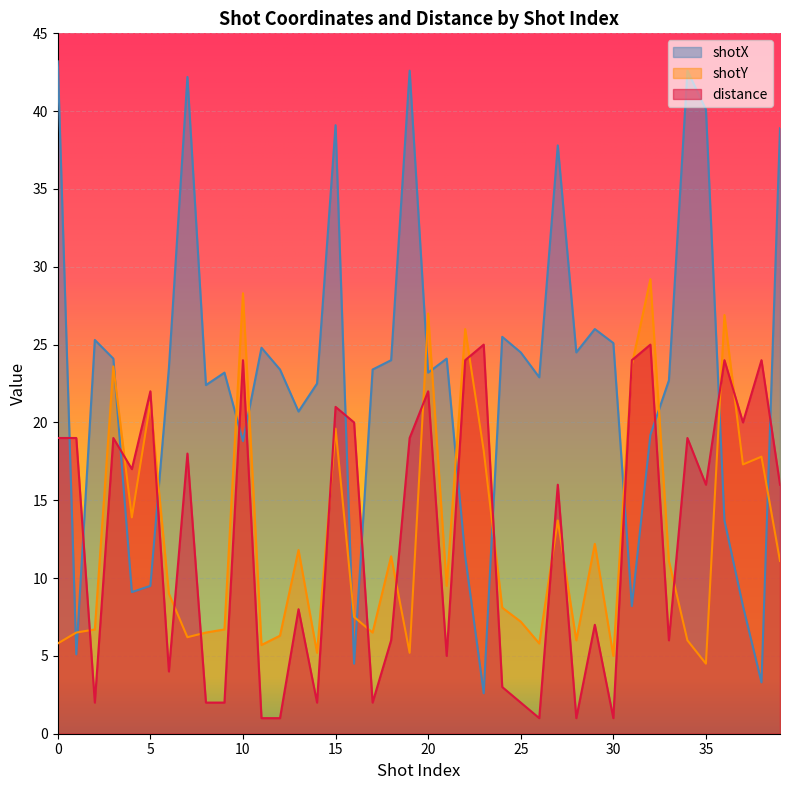

How many interior local valleys does the shotX series have?

12